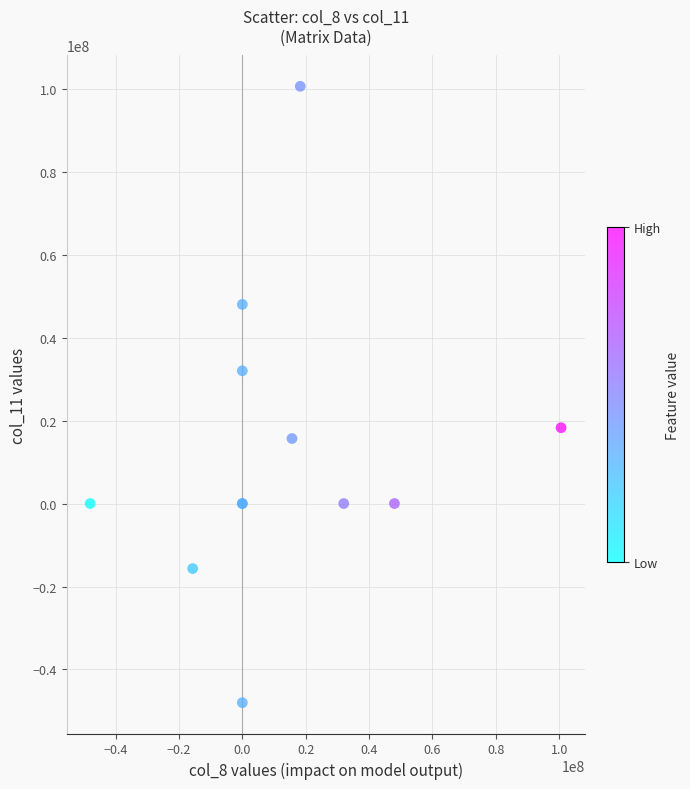

What Y value in the scatter plot is closest to 26285714?

32000000.0